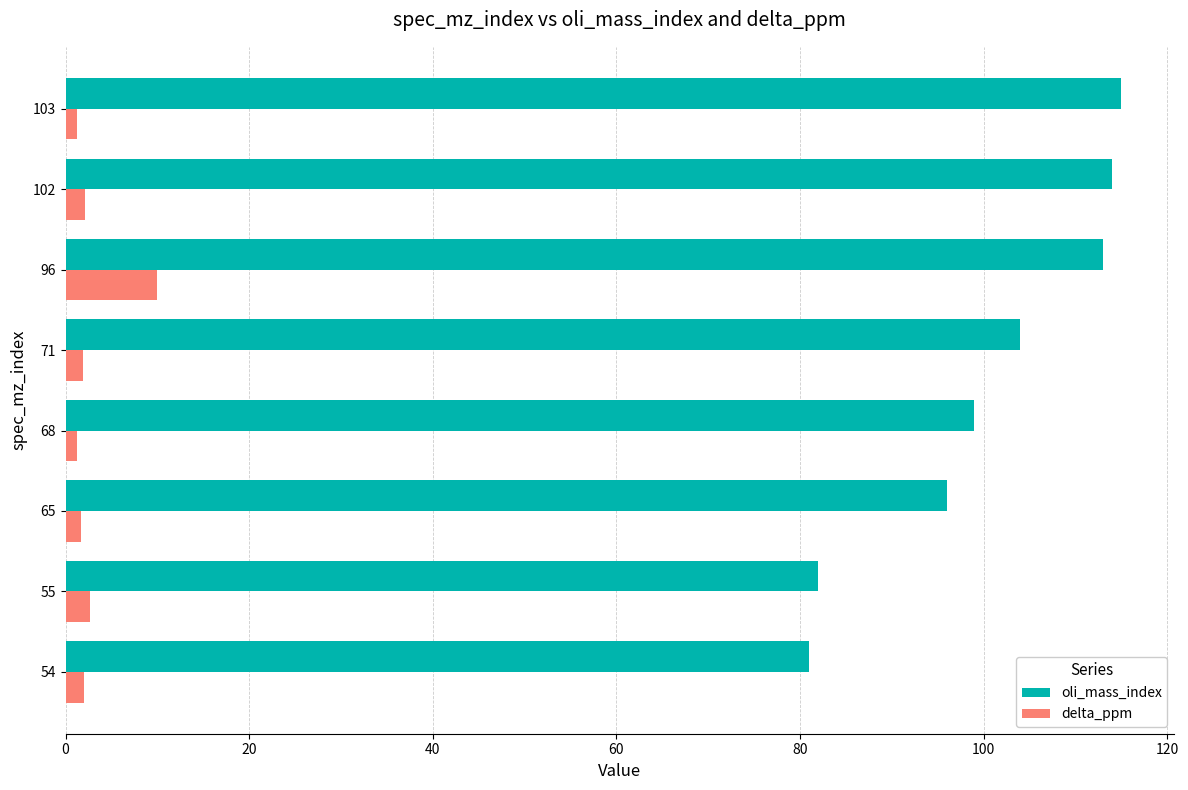

What is the minimum value for oli_mass_index?

81.0